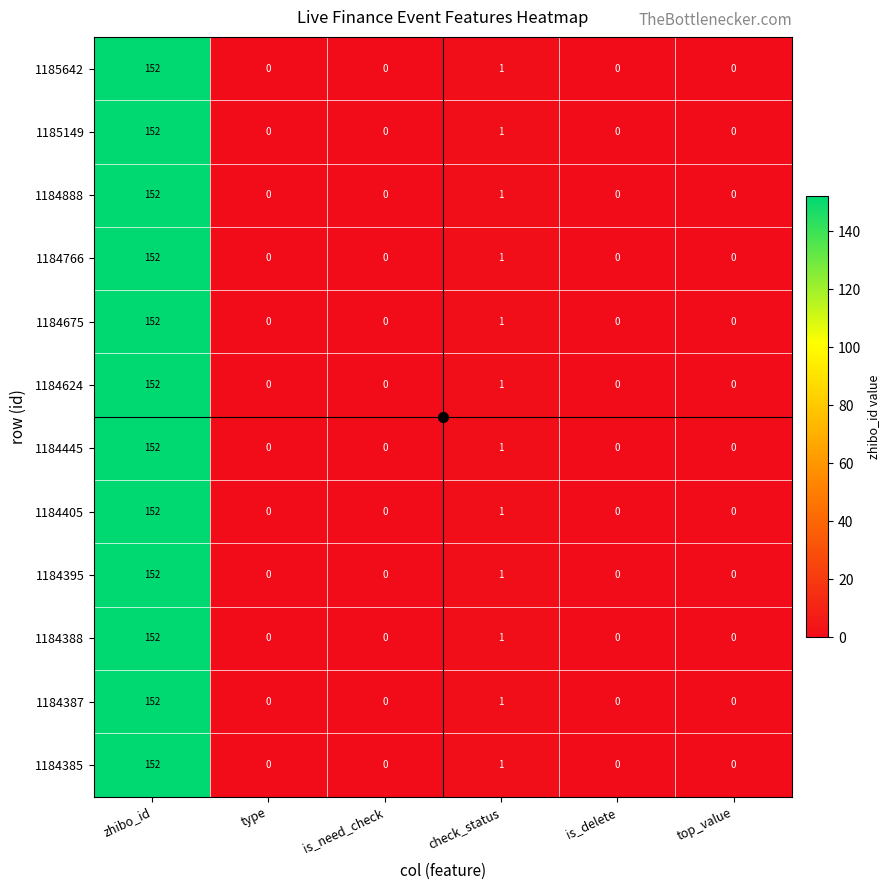

Is the value of 1184388 at zhibo_id greater than the value of 1184385 at type?

Yes